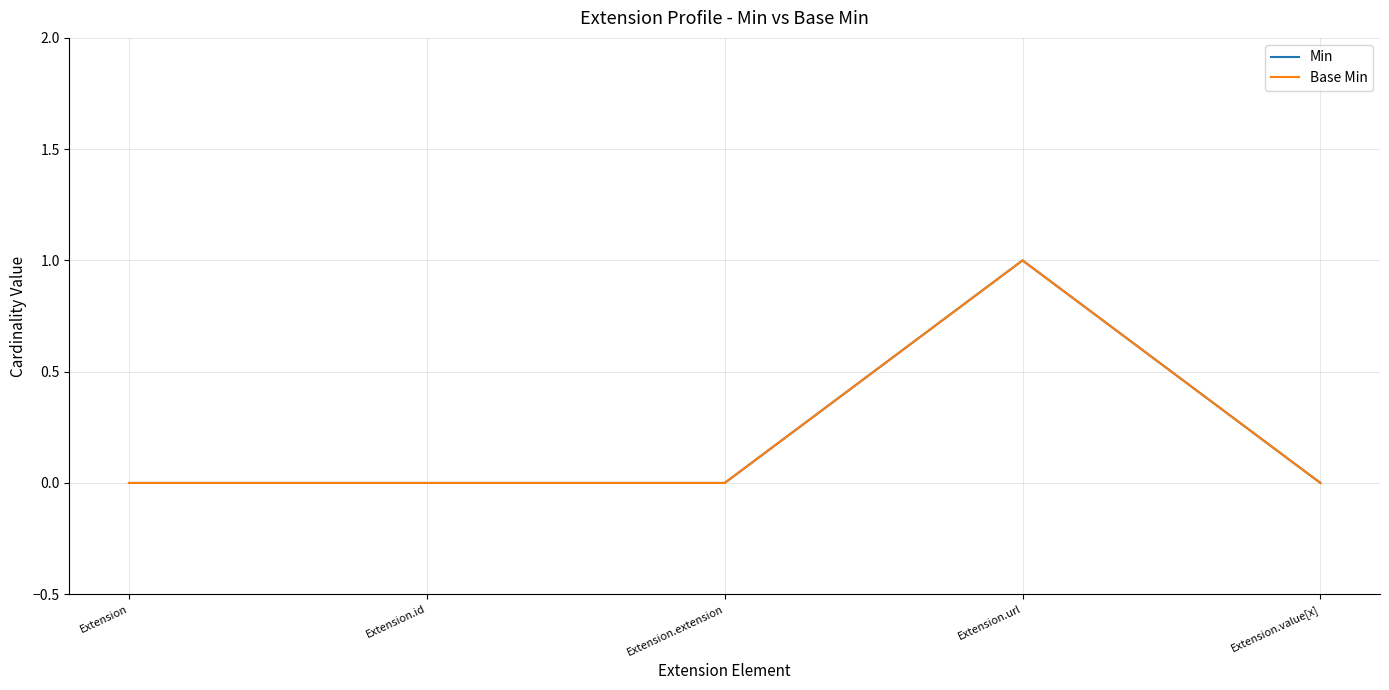

True or false: Base Min and Min intersect in this chart.

False